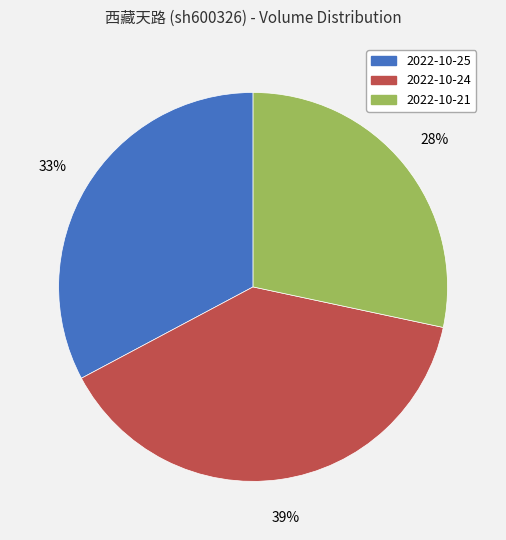

What percentage is the 2022-10-24 slice, to the nearest percent?

39%